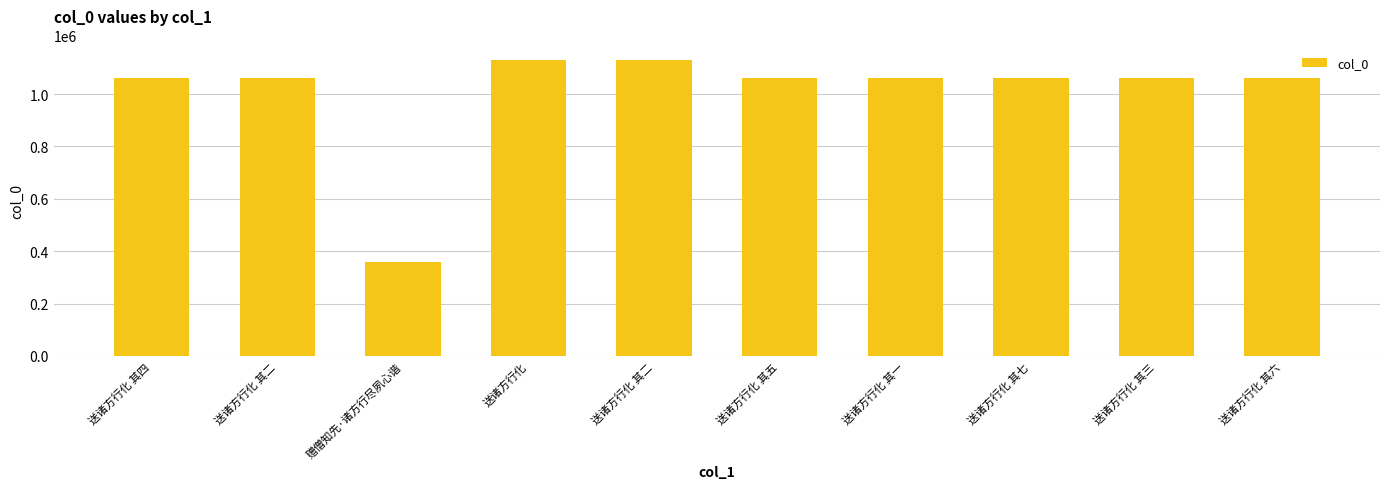

Where is the data nearest to the value 743393?

送诸方行化 其一